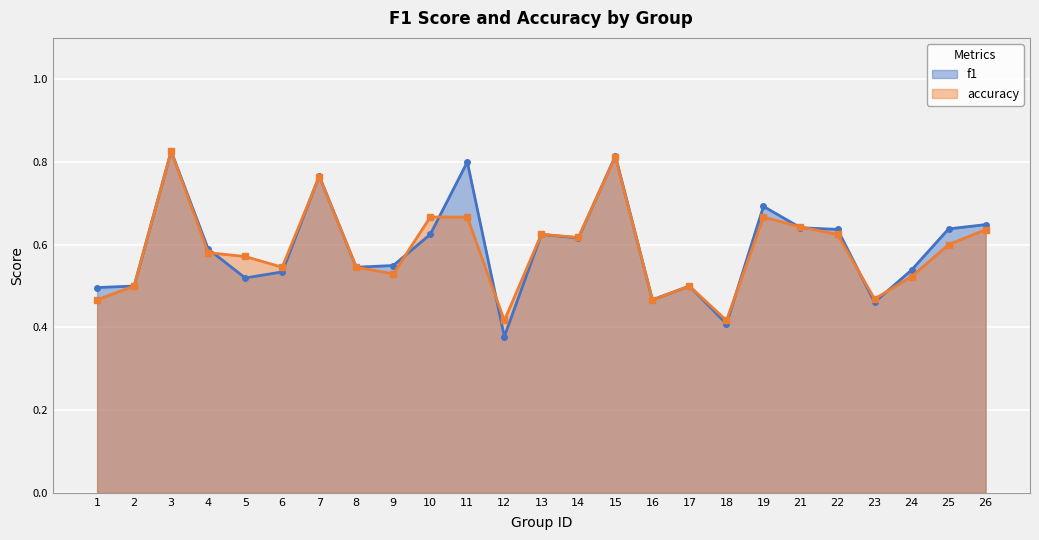

What is the maximum value for accuracy?

0.8